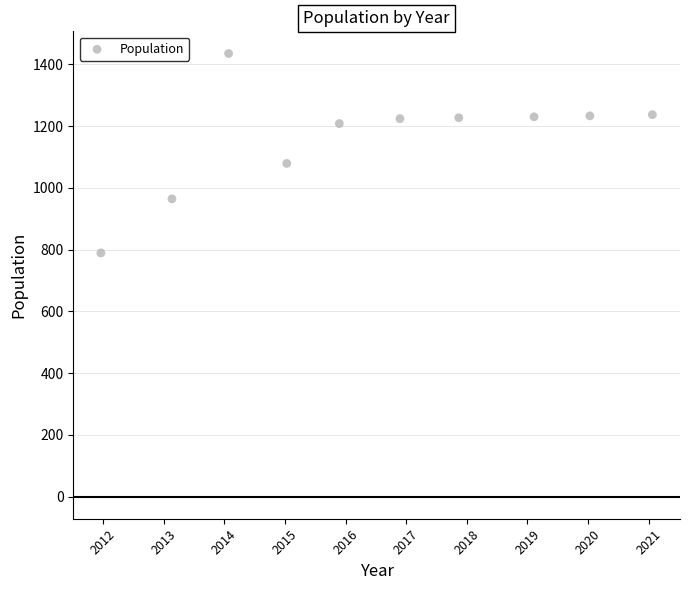

What Y value in the scatter plot is closest to 1112?

1079